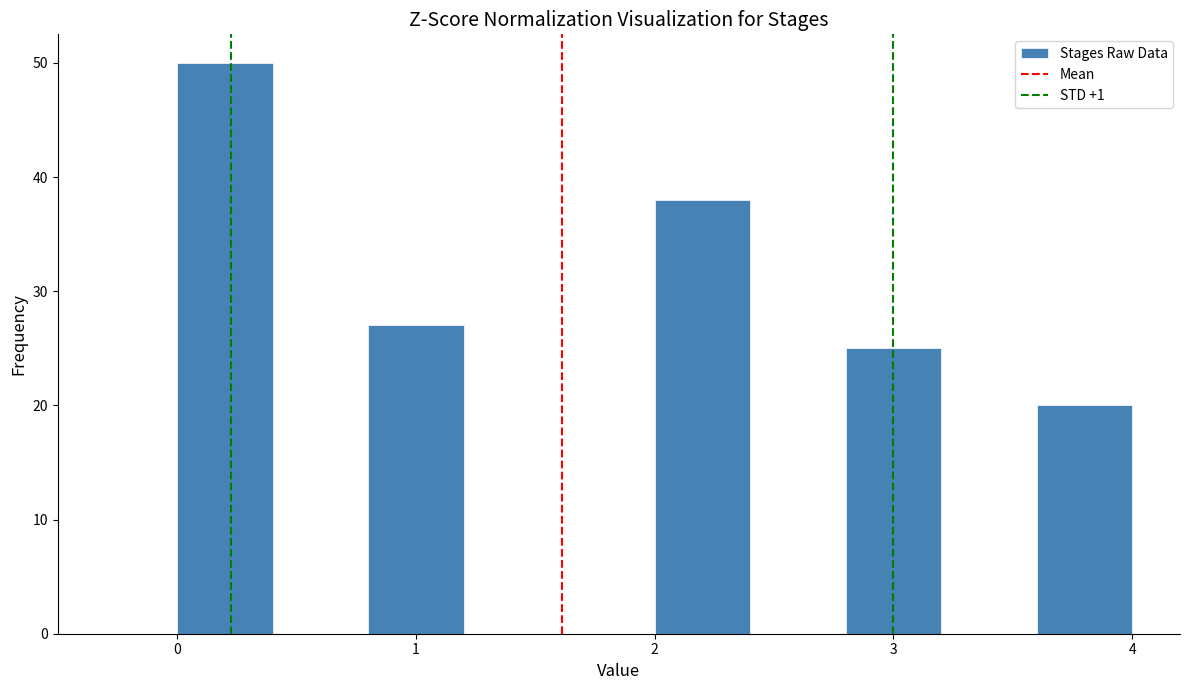

Which range on the x-axis has the tallest bar?

0.0 to 0.4